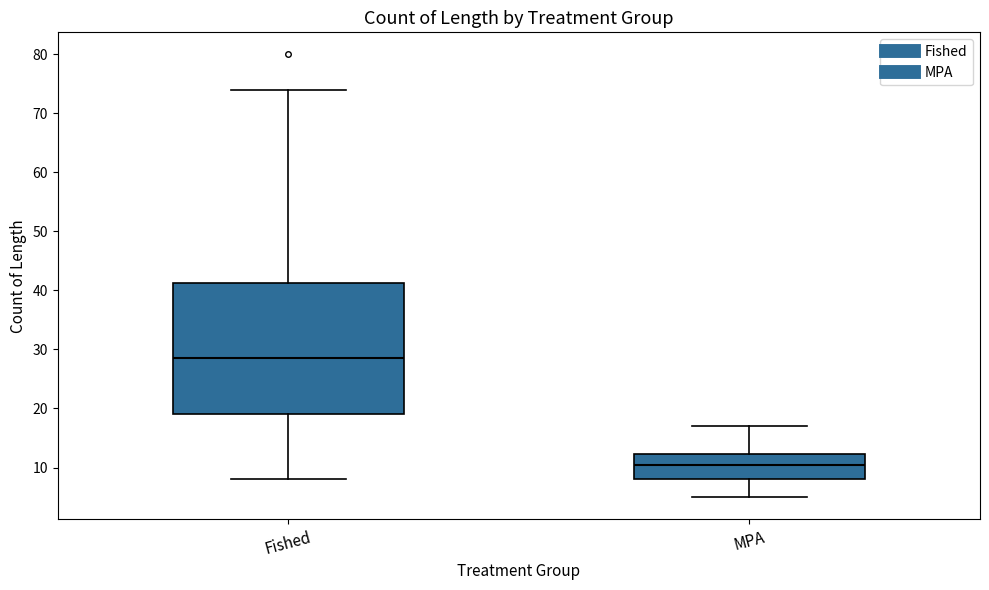

Reading left to right, read every box against the y-axis: the position of its median line, the range the box covers, and the ends of its whiskers. The values are not printed on the chart, so give them approximately, as read against the axis.

Fished: median 29, box 19 to 41, whiskers 8 to 74
MPA: median 11, box 8 to 12, whiskers 5 to 17